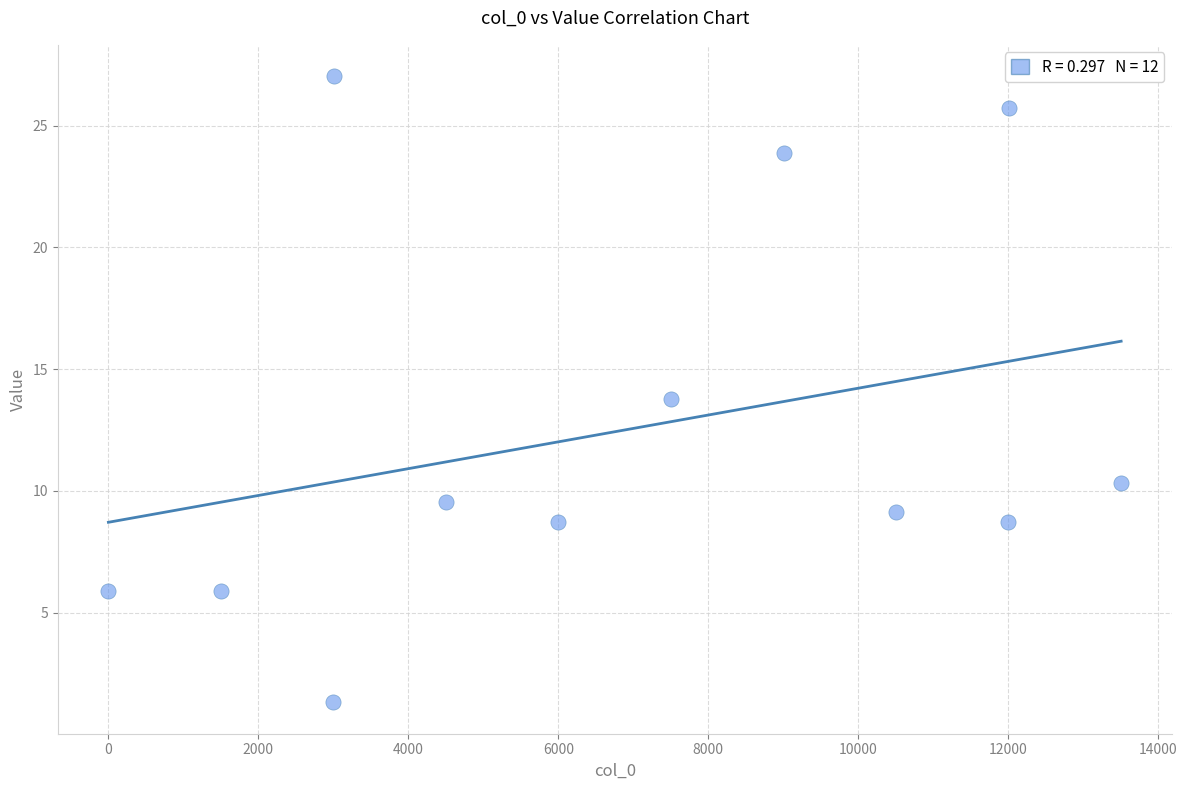

What is the range of Y values (max minus min)?

25.7